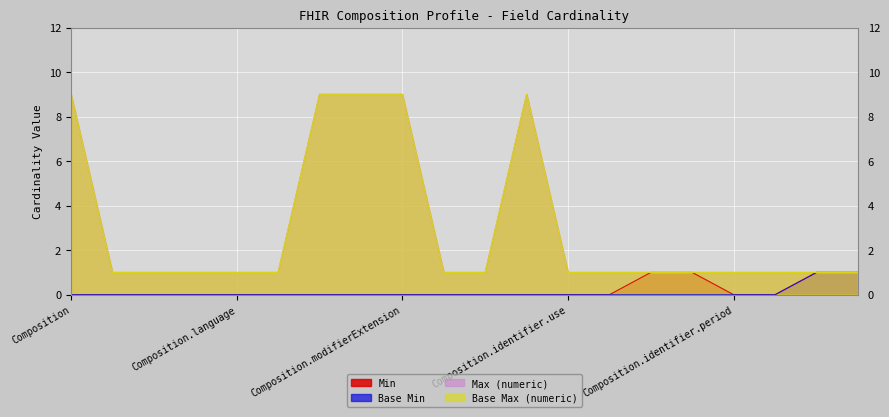

Which series has the largest range (max minus min)?

Max (numeric)